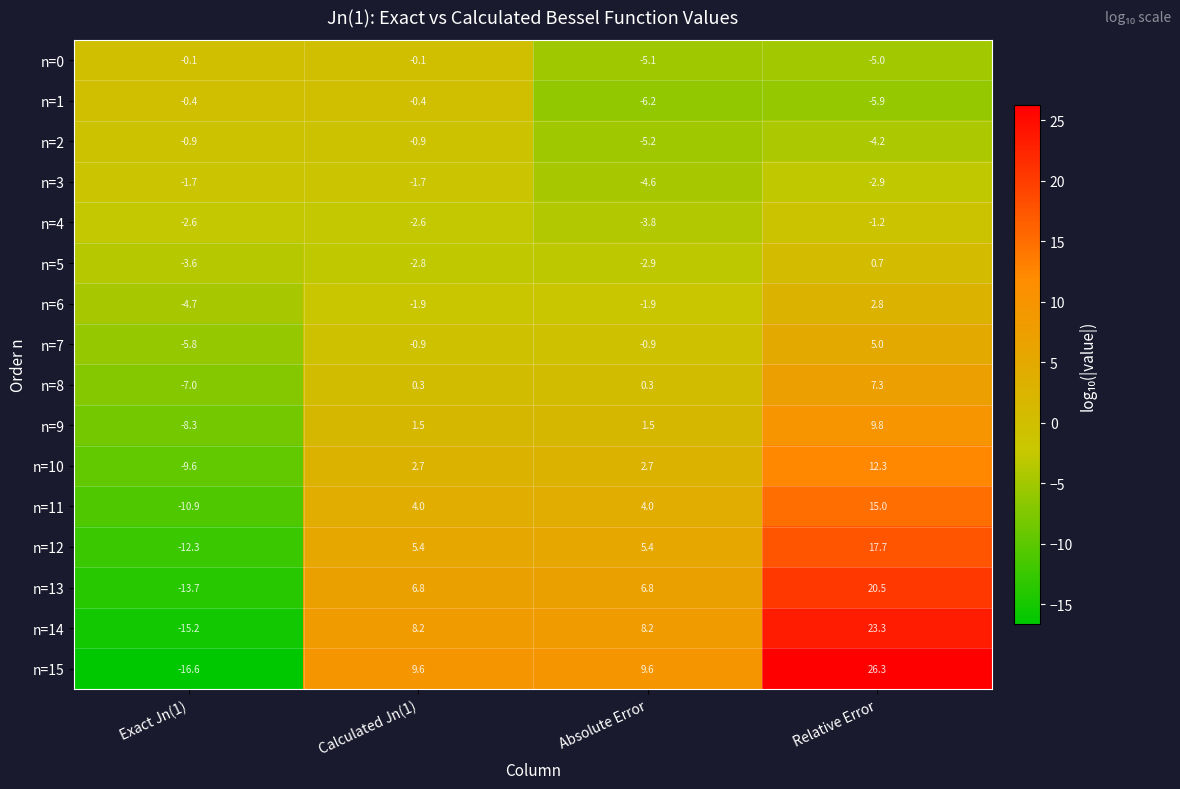

What is the difference between the second highest and minimum values in the n=6 series?

2.8